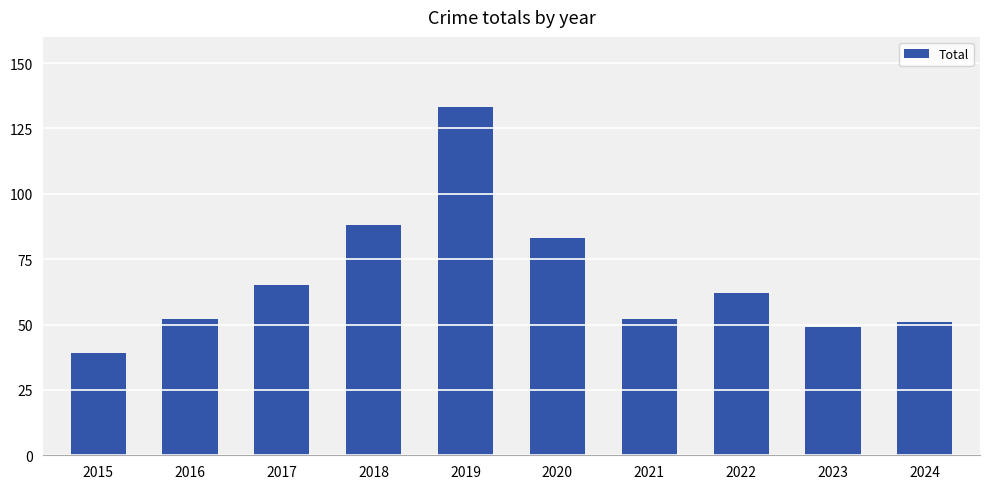

What is the difference between the maximum and minimum values?

94